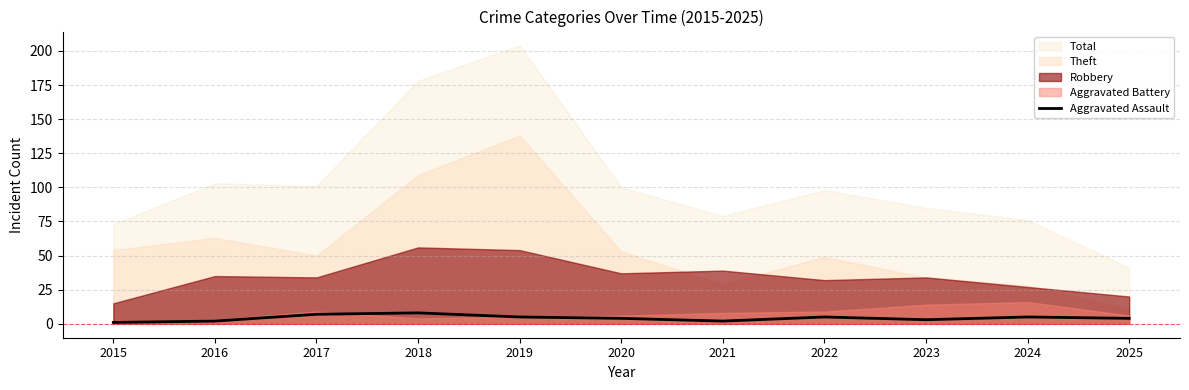

Count the values in the range 2 to 5.

8